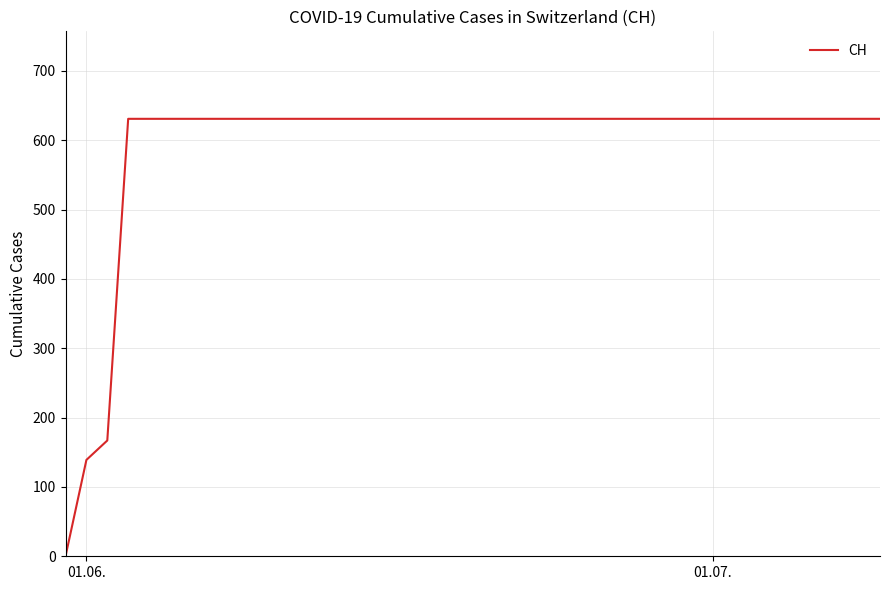

What is the maximum value shown in the chart?

631